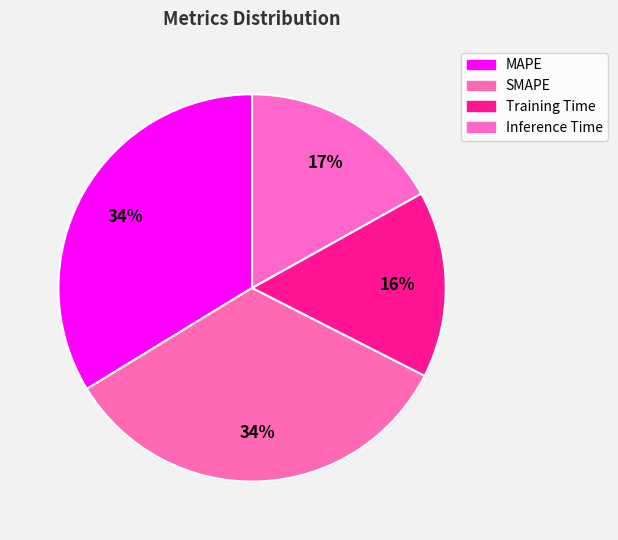

Count the number of slices in the pie.

4